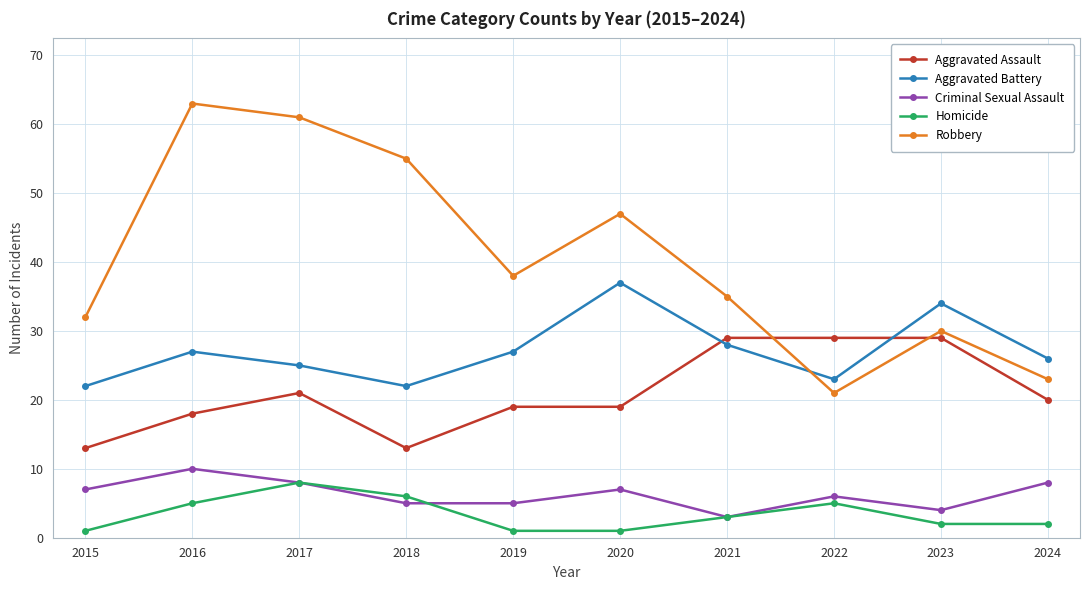

Reading left to right, transcribe all the data shown in this chart.

Aggravated Assault: 13	18	21	13	19	19	29	29	29	20
Aggravated Battery: 22	27	25	22	27	37	28	23	34	26
Criminal Sexual Assault: 7	10	8	5	5	7	3	6	4	8
Homicide: 1	5	8	6	1	1	3	5	2	2
Robbery: 32	63	61	55	38	47	35	21	30	23